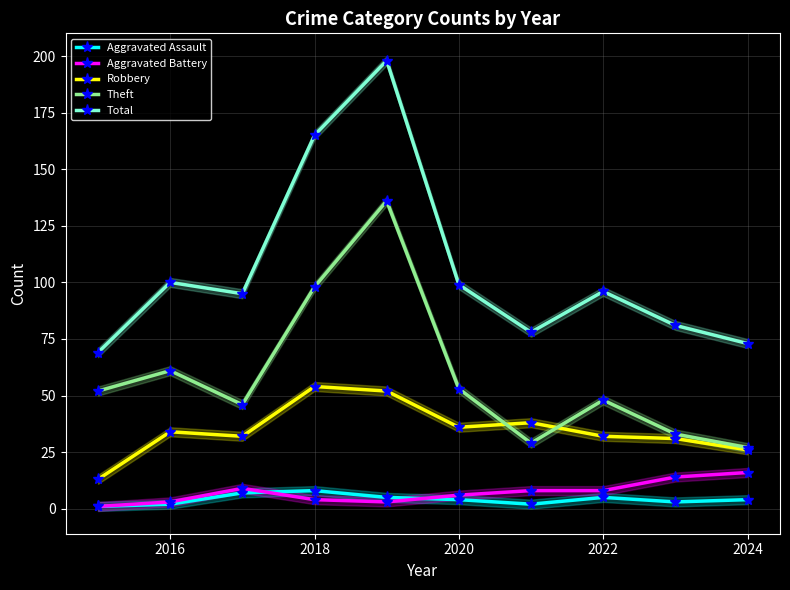

What is the difference between the second highest and second lowest values in the Aggravated Assault series?

5